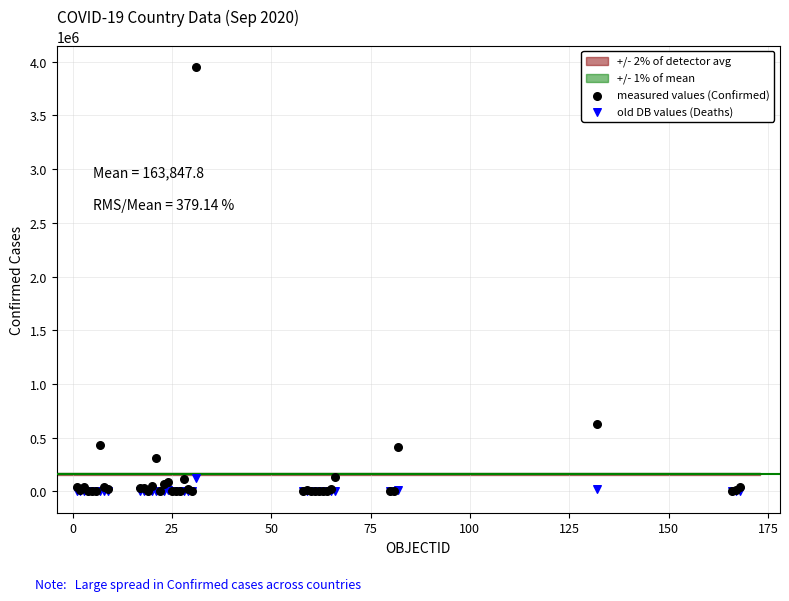

In the measured values (Confirmed) series, what Y value is closest to 1975512?

624026